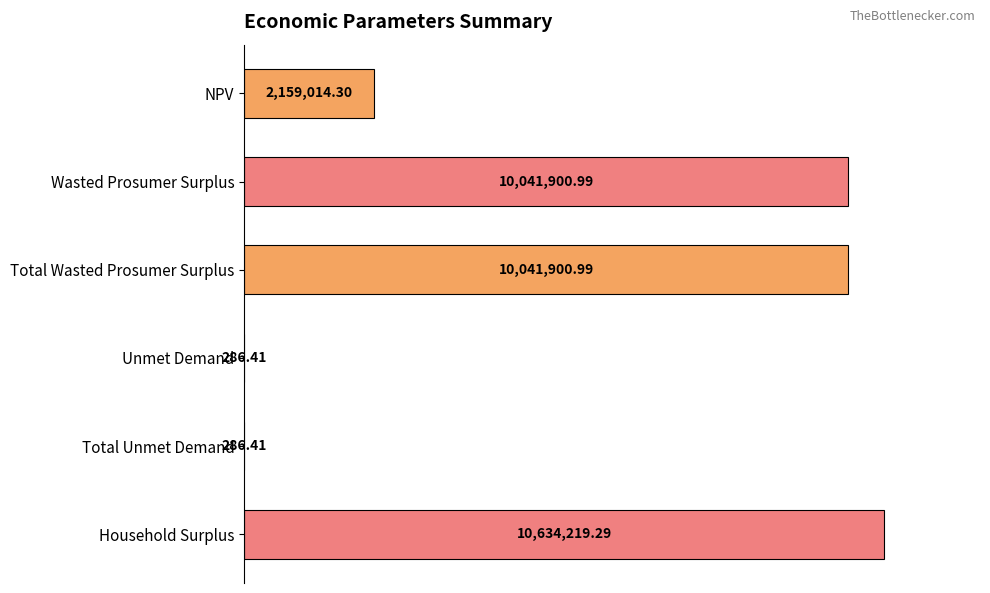

How many bars are there in total?

6